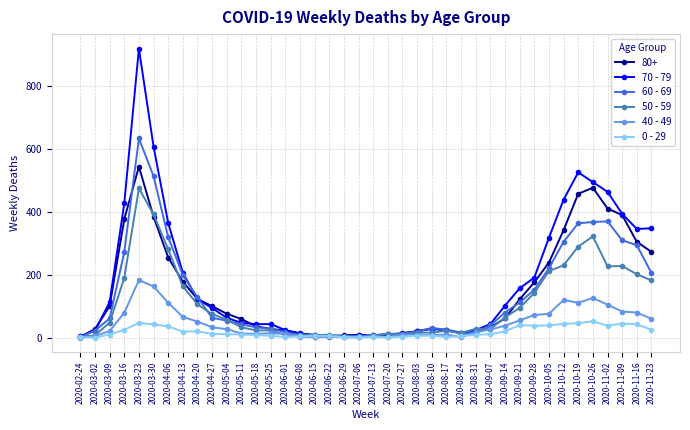

What is the value of the 70 - 79 point at the 32nd from the left?

191